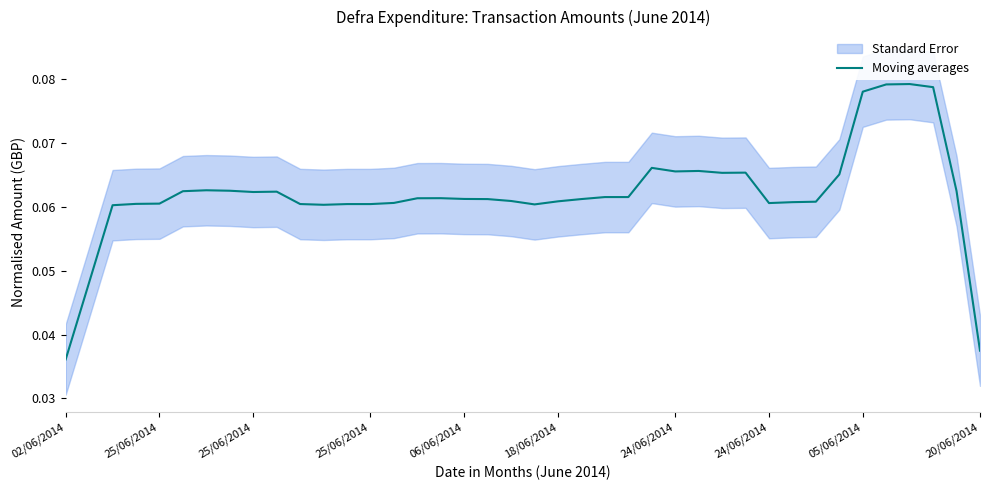

How many interior local valleys (lower than both neighbors) does the data have?

7